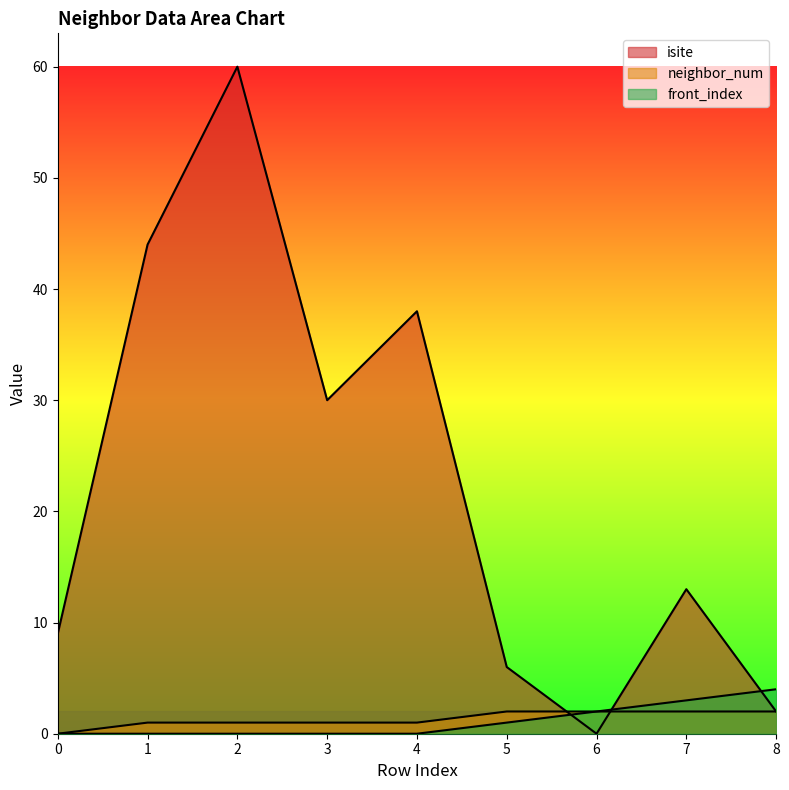

What is the value of the neighbor_num point at the 6th from the left?

2